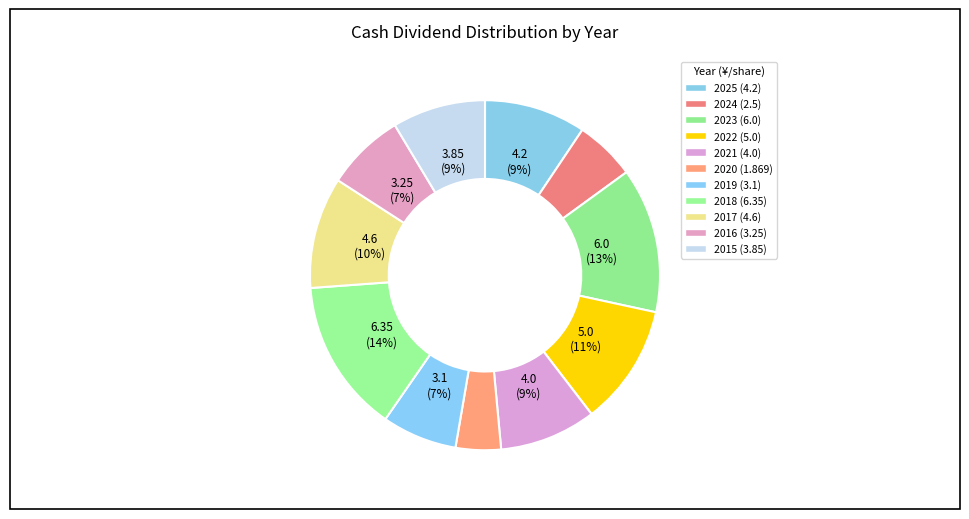

How many slices are in this pie chart?

11